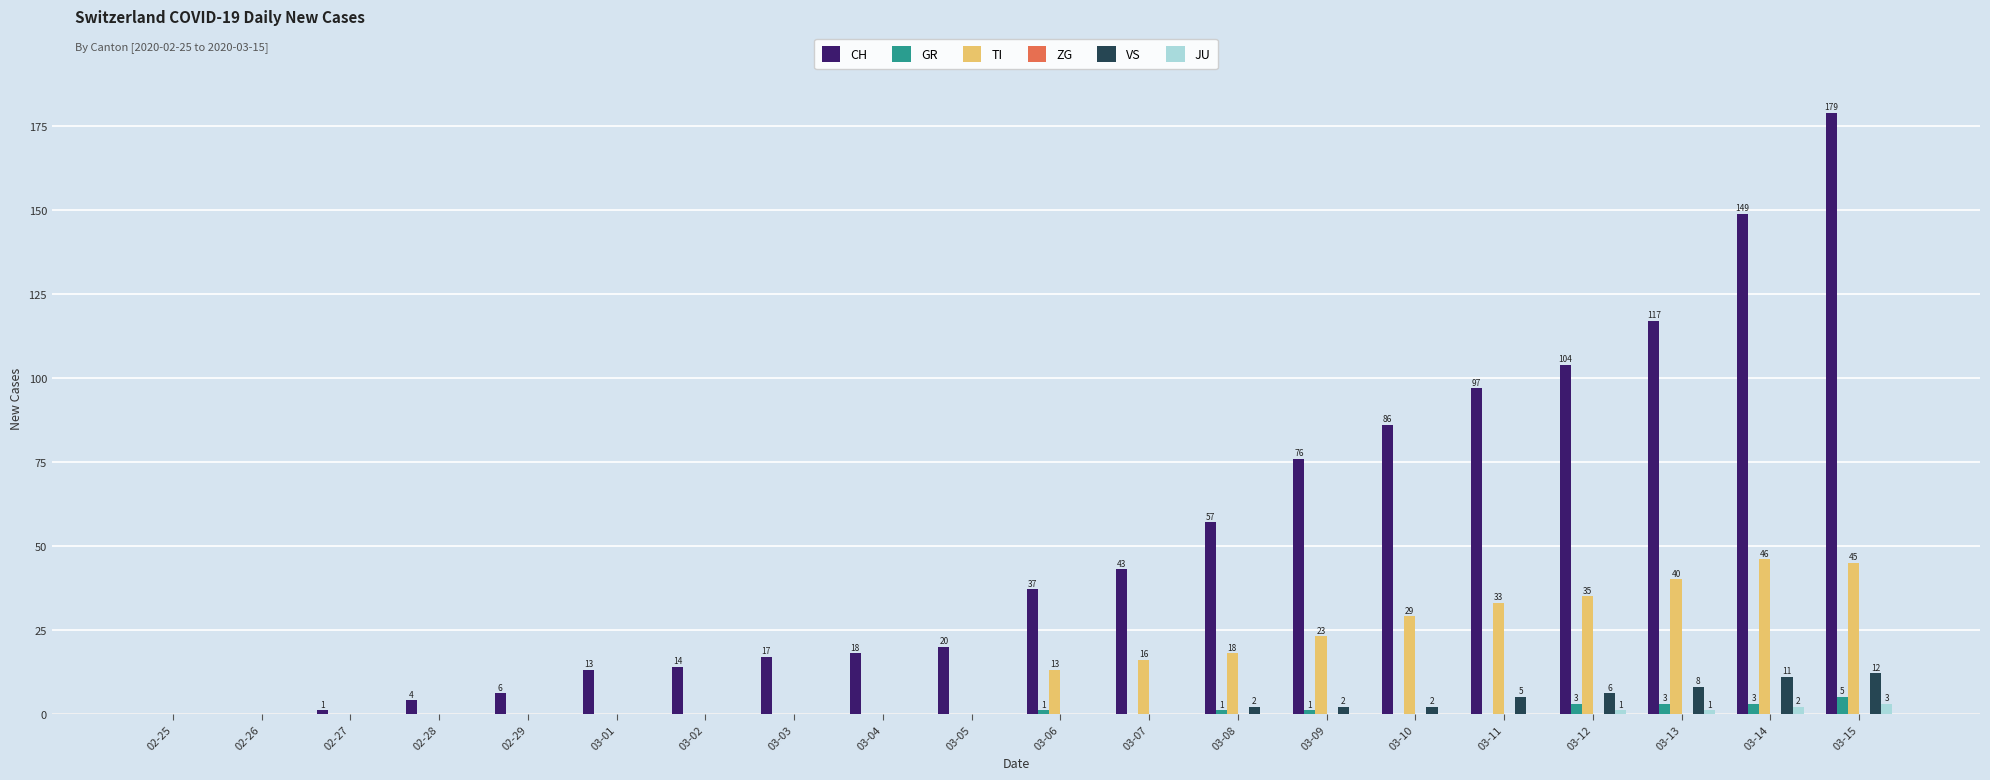

Which label corresponds to the largest value in the chart?

03-15